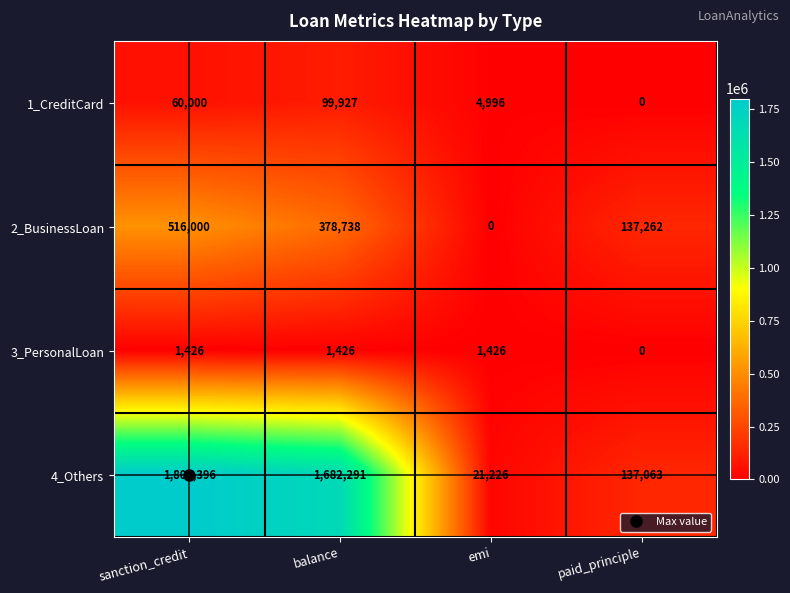

What is the difference between the 2_BusinessLoan values at sanction_credit and paid_principle?

378738